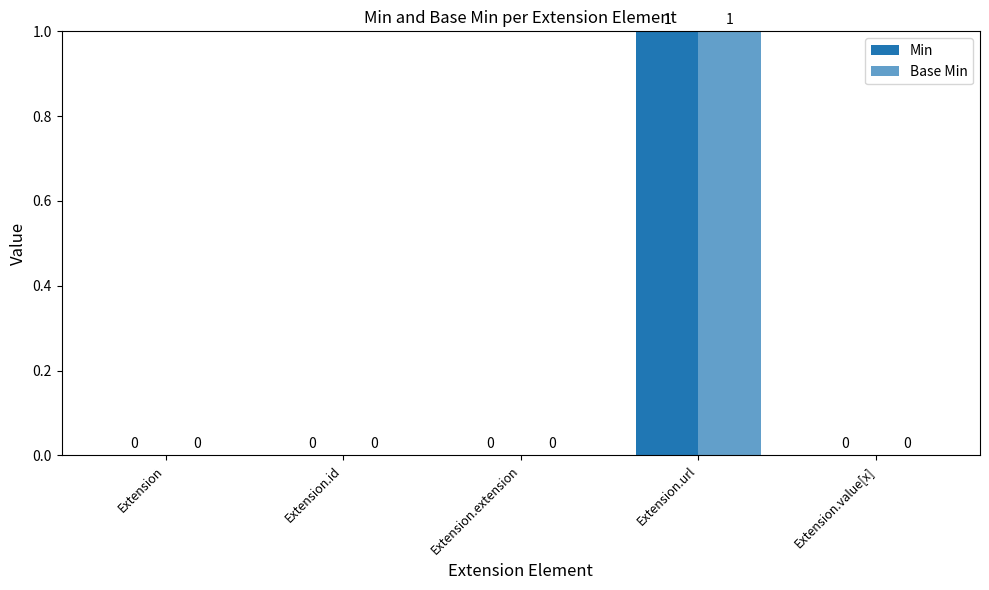

How many groups of bars are there?

5